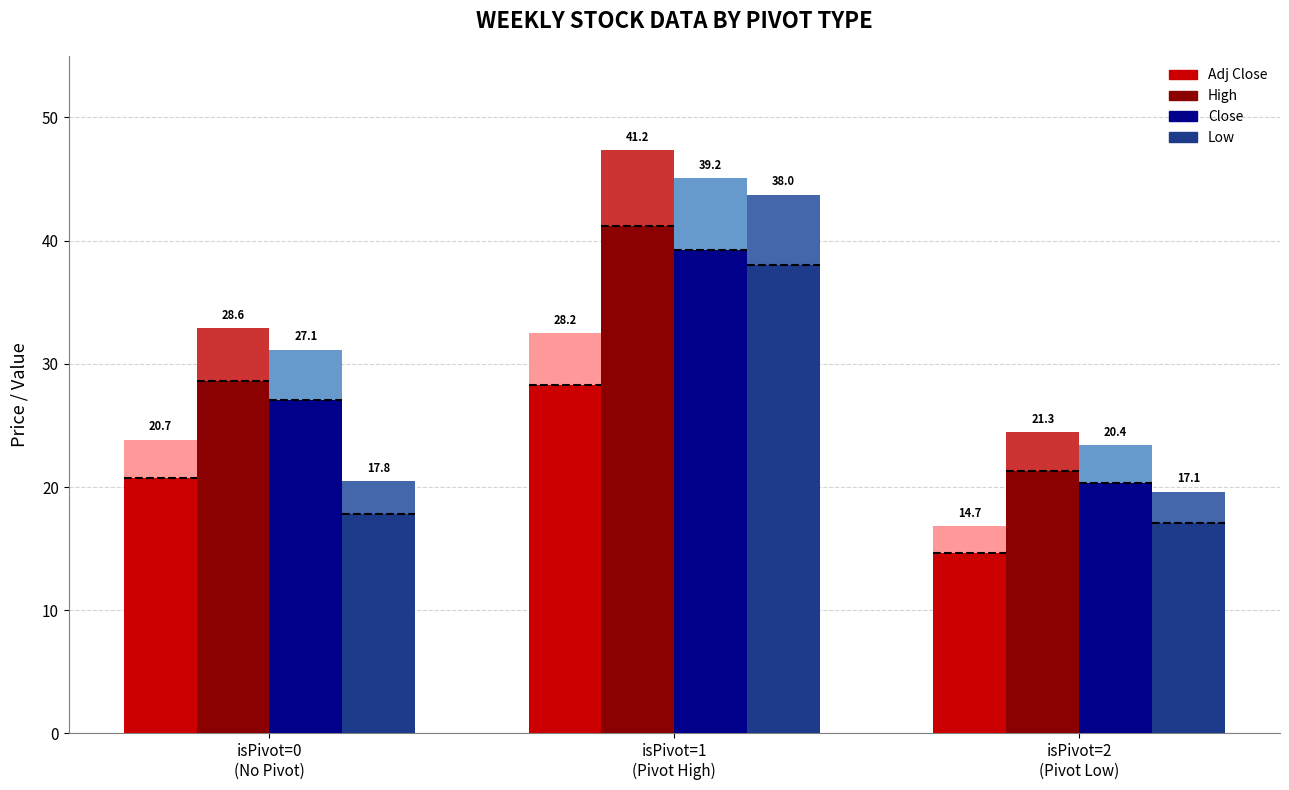

List the labels in order of Close value, largest first.

isPivot=1
(Pivot High), isPivot=0
(No Pivot), isPivot=2
(Pivot Low)